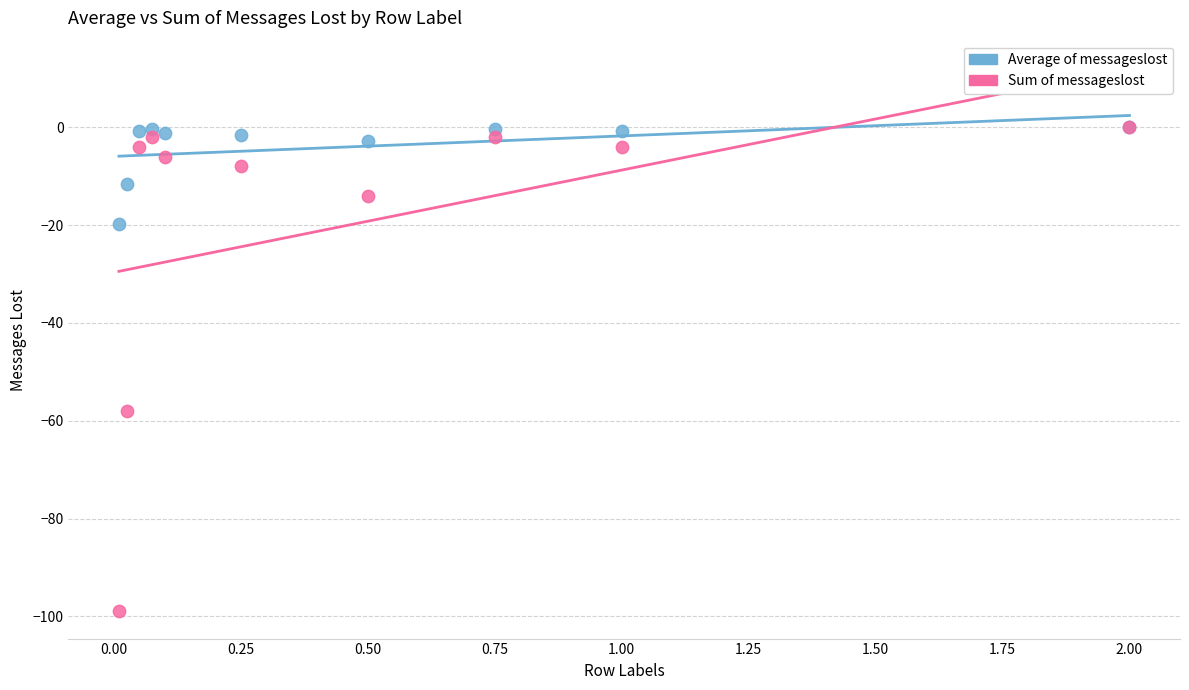

Across all series, what Y value is closest to -49?

-58.0